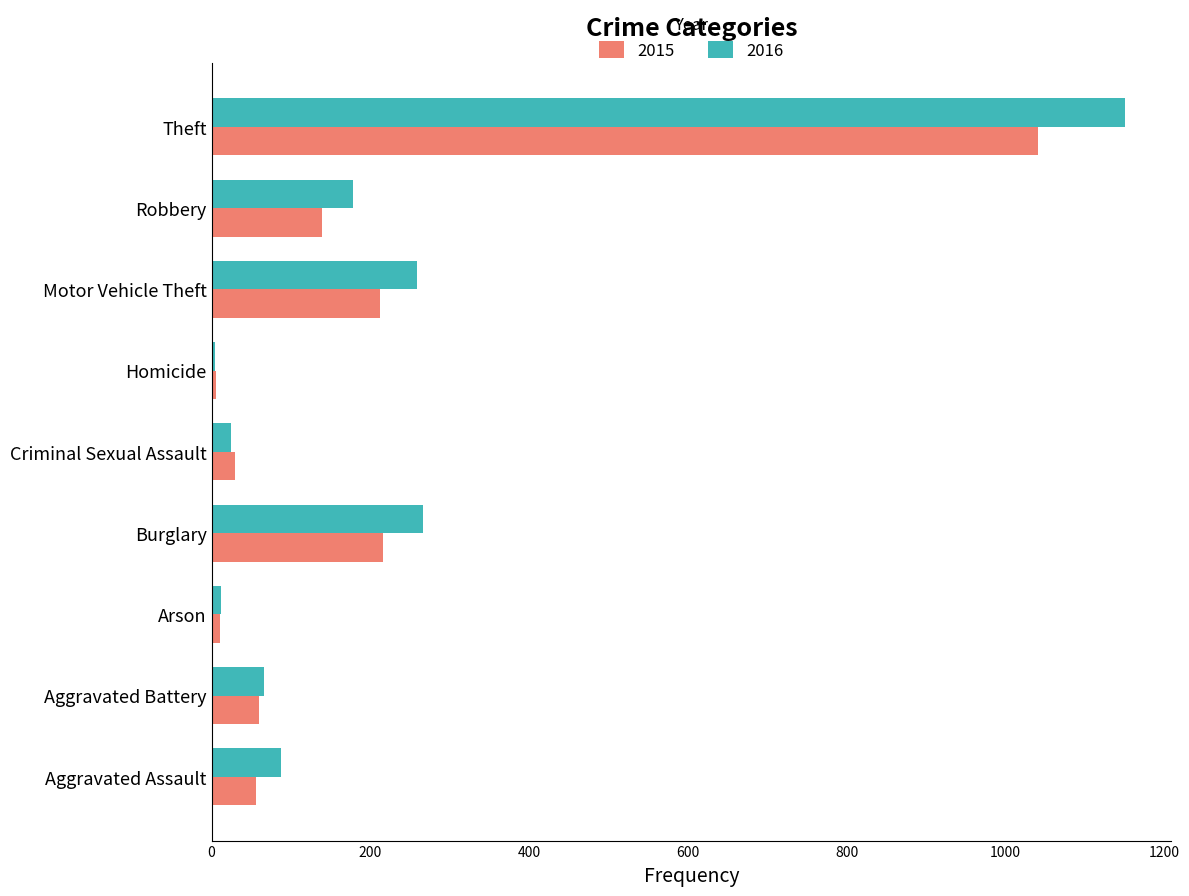

True or false: 2015 has a value of 139 at Robbery.

True